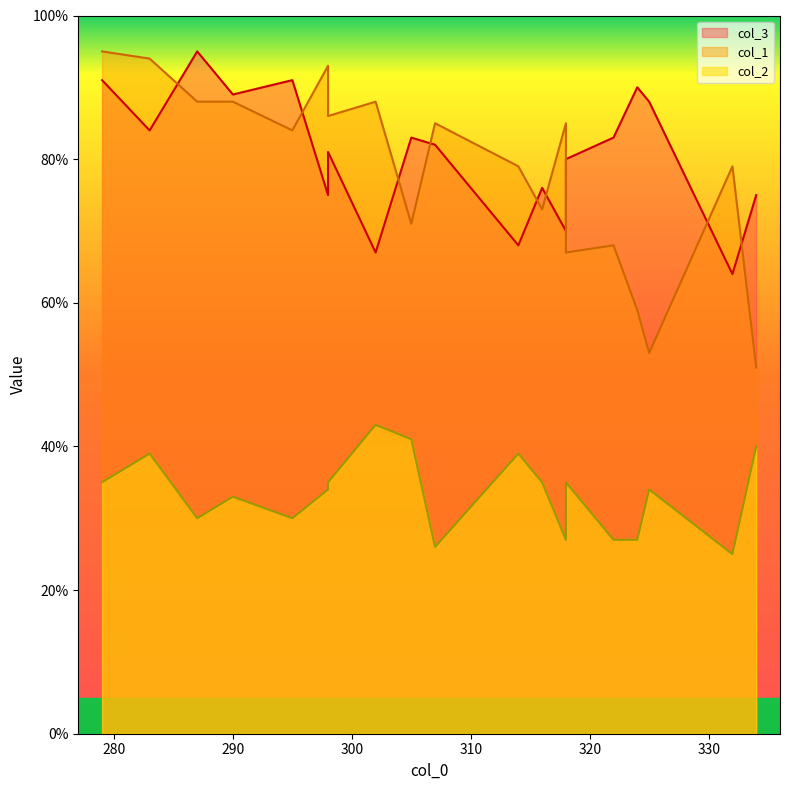

Where is col_2 nearest to the value 34?

325